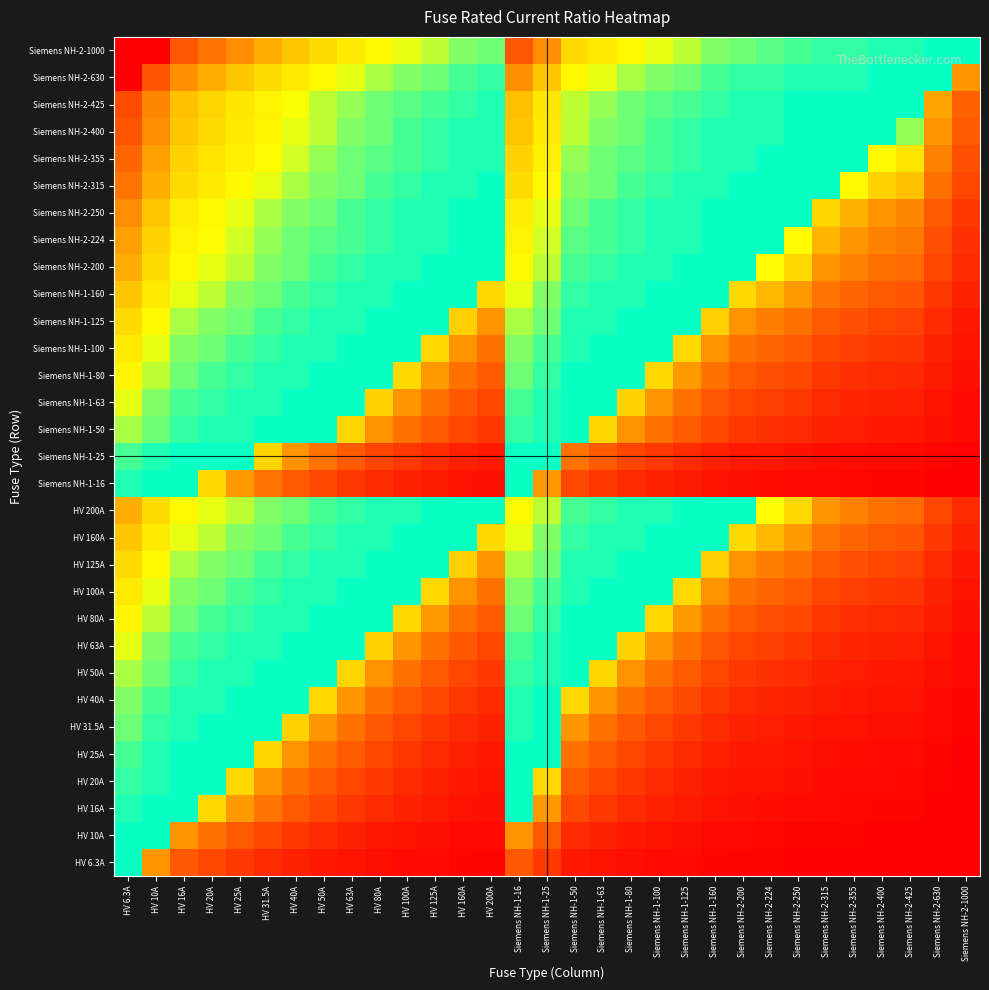

List the series in order of their peak value, highest first.

Siemens NH-2-1000, Siemens NH-2-630, Siemens NH-2-425, Siemens NH-2-400, Siemens NH-2-355, Siemens NH-2-315, Siemens NH-2-250, Siemens NH-2-224, HV 200A, Siemens NH-2-200, HV 160A, Siemens NH-1-160, HV 125A, Siemens NH-1-125, HV 100A, Siemens NH-1-100, HV 80A, Siemens NH-1-80, HV 63A, Siemens NH-1-63, HV 50A, Siemens NH-1-50, HV 40A, HV 31.5A, HV 25A, Siemens NH-1-25, HV 20A, HV 16A, Siemens NH-1-16, HV 10A, HV 6.3A